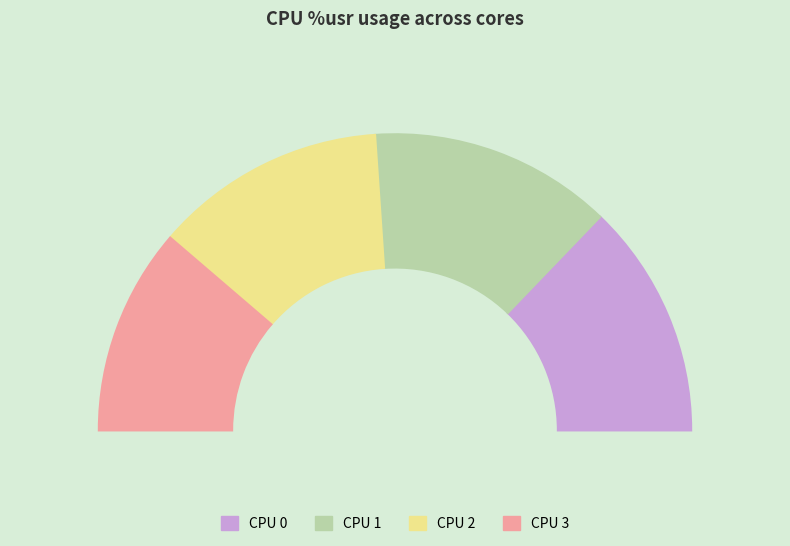

How many segments does this pie chart have?

4